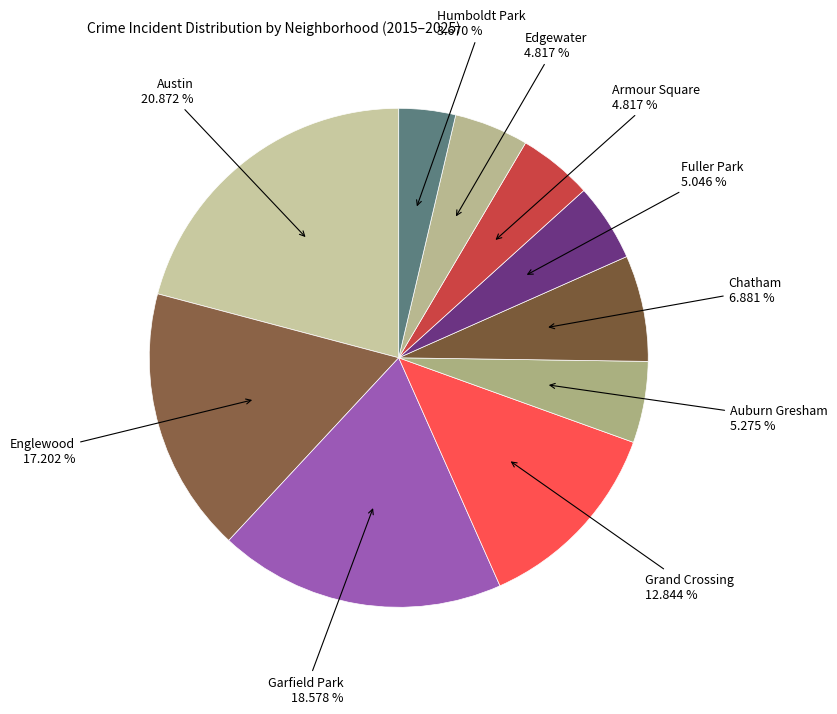

How many slices are in this pie chart?

10